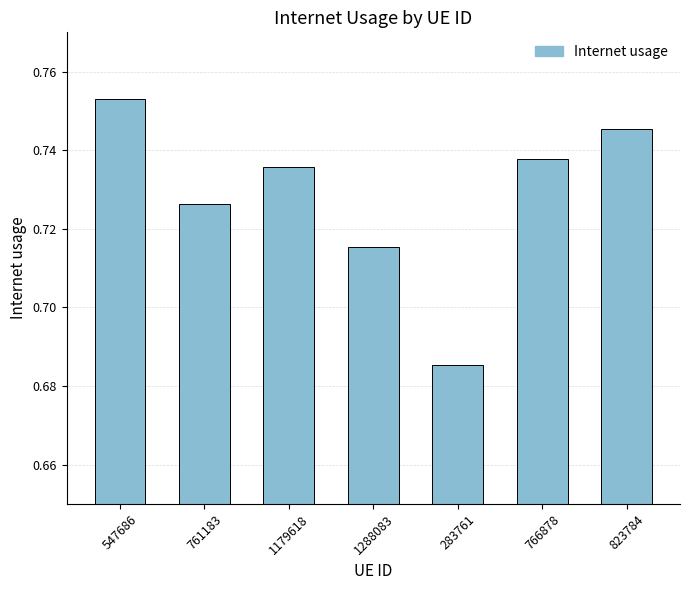

Count the values in the range 0 to 1.

7